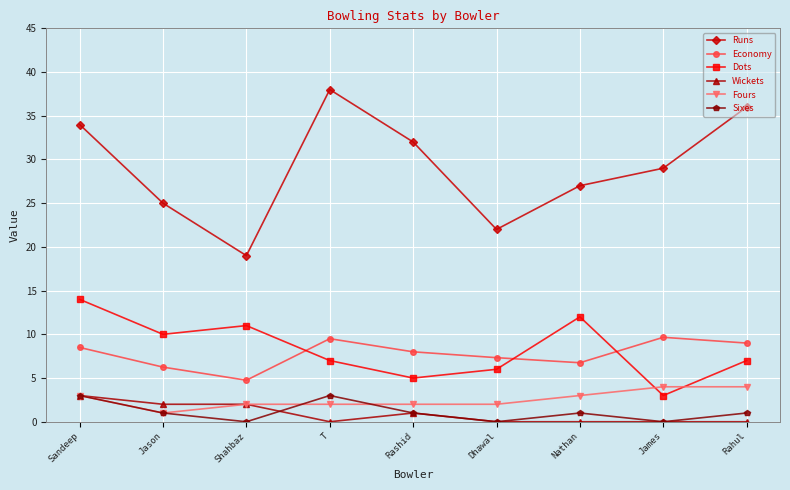

True or false: Fours and Runs cross at least once.

False